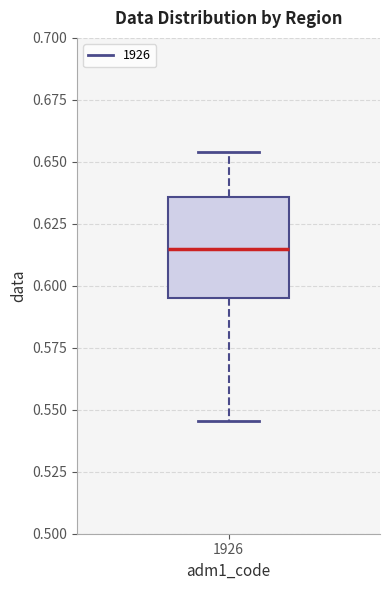

Read this box plot against the y-axis: the position of the median line, the range covered by the box, and the ends of both whiskers. The values are not printed on the chart, so give them approximately, as read against the axis.

median 0.615, box 0.595 to 0.635, whiskers 0.545 to 0.655